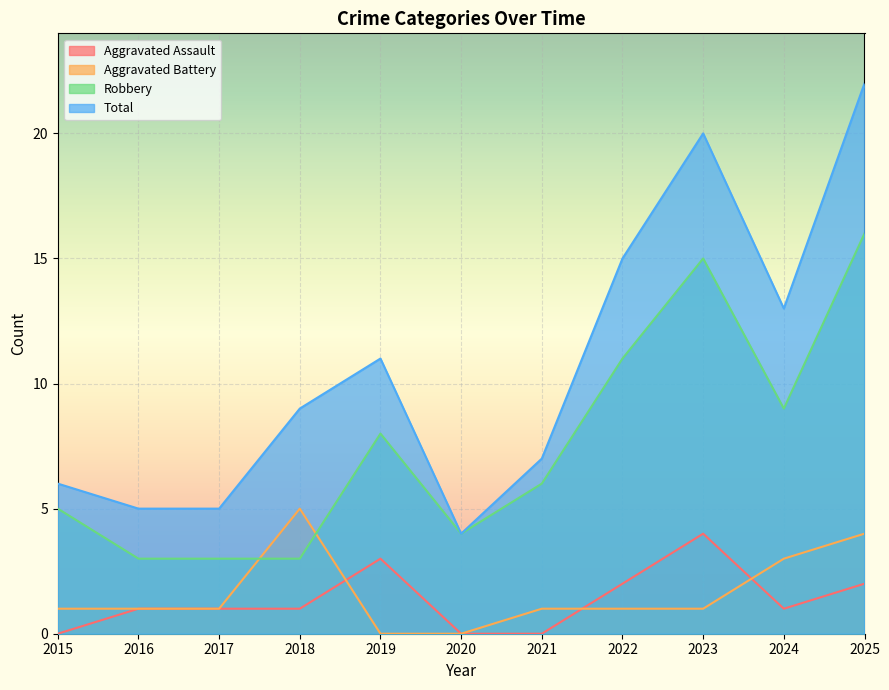

The Robbery series shows 3 at 2016. True or false?

True